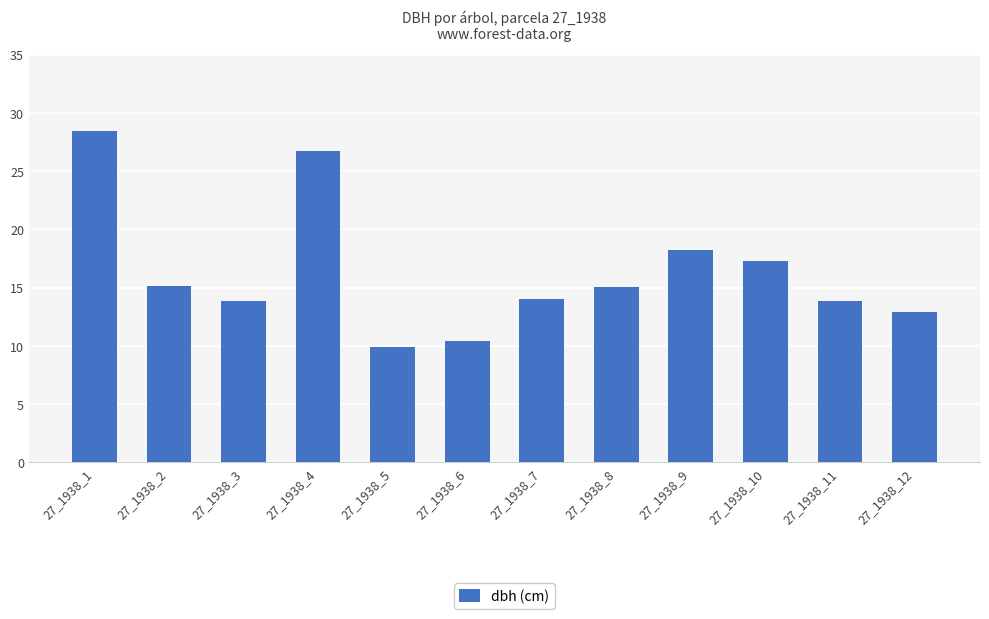

How many data points are less than 15?

6